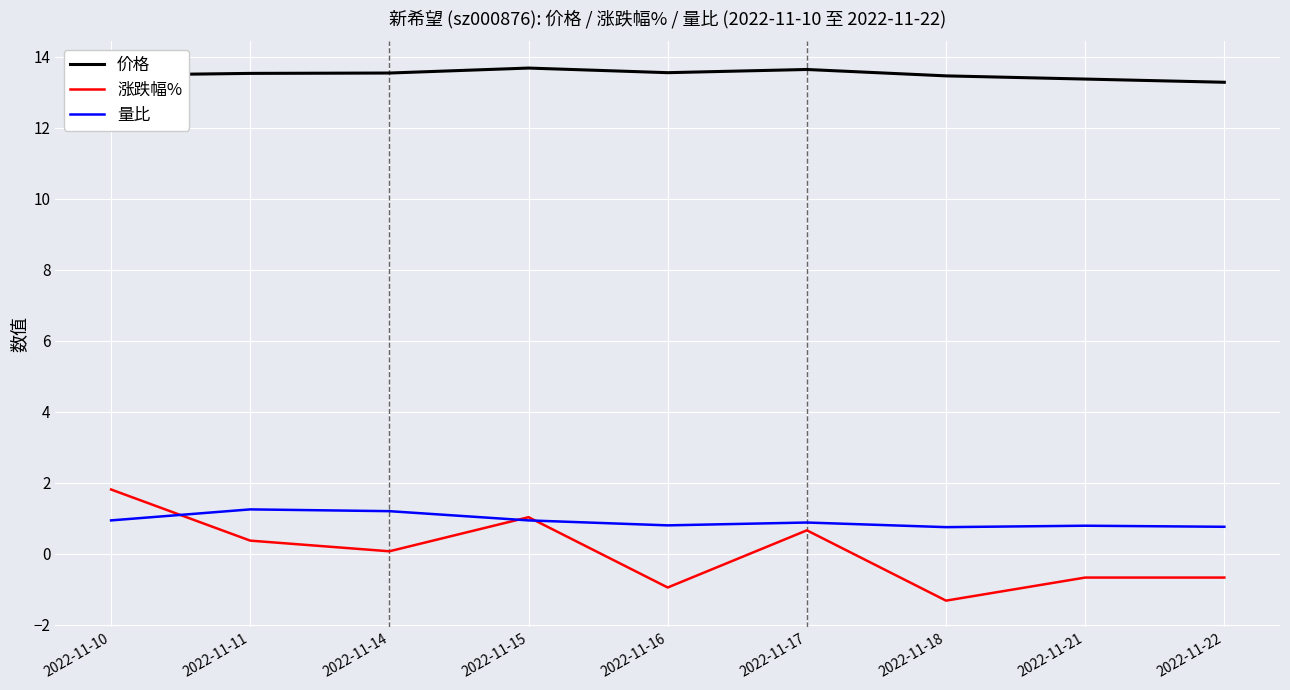

How many series are shown in this chart?

3